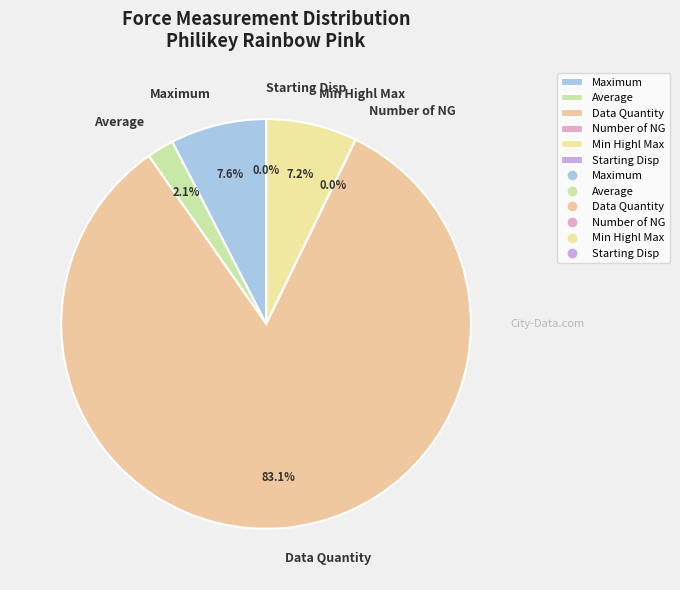

What is the change in value from Maximum to Average?

-138.1